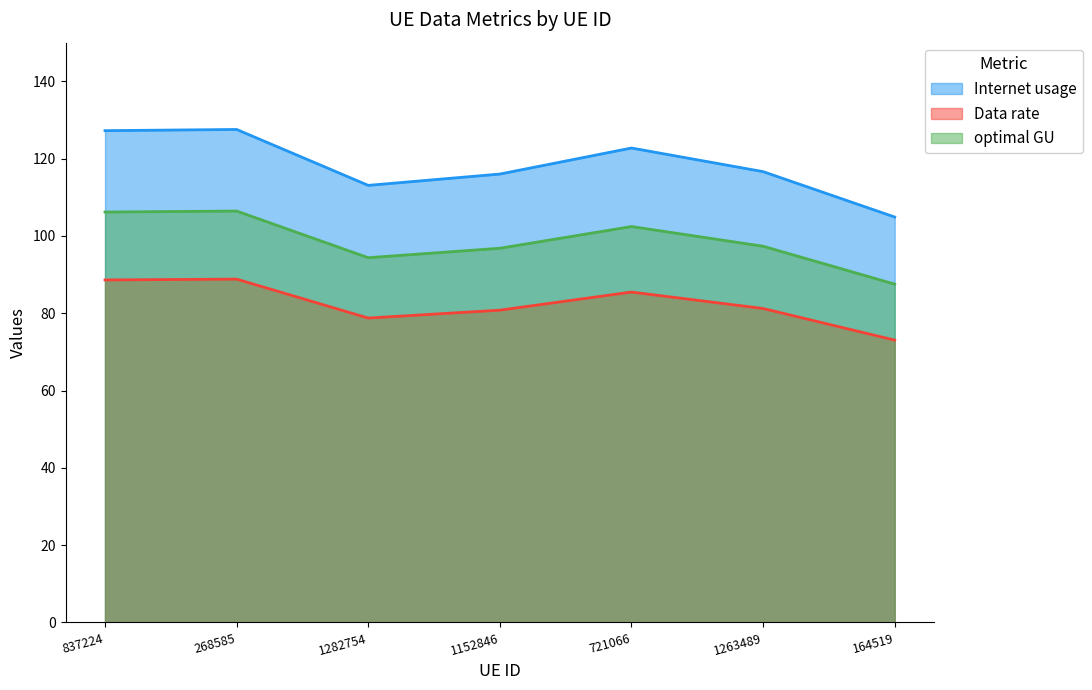

How many interior local valleys does the Internet usage series have?

1